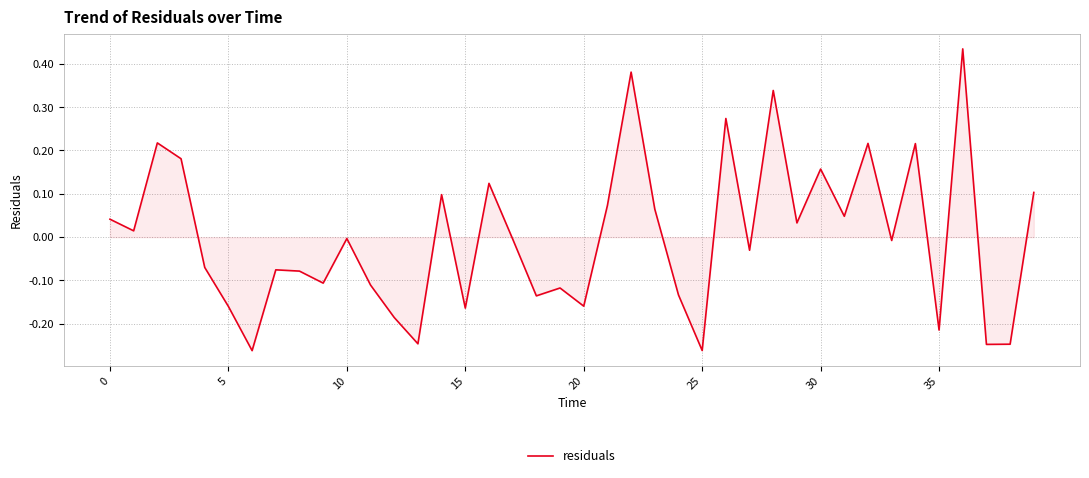

What is the difference between the second highest and second lowest values?

0.6